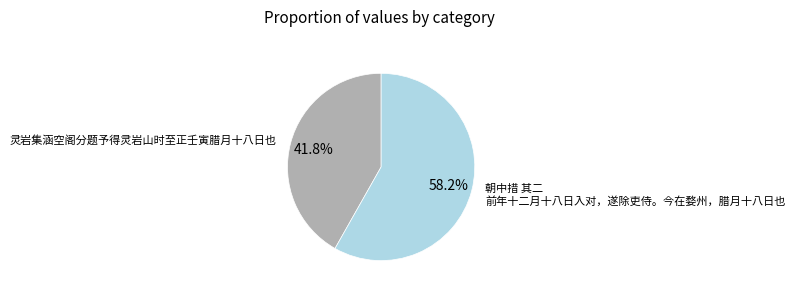

Rank the categories by value from highest to lowest.

朝中措 其二 前年十二月十八日入对，遂除吏侍。今在婺州，腊月十八日也, 灵岩集涵空阁分题予得灵岩山时至正壬寅腊月十八日也